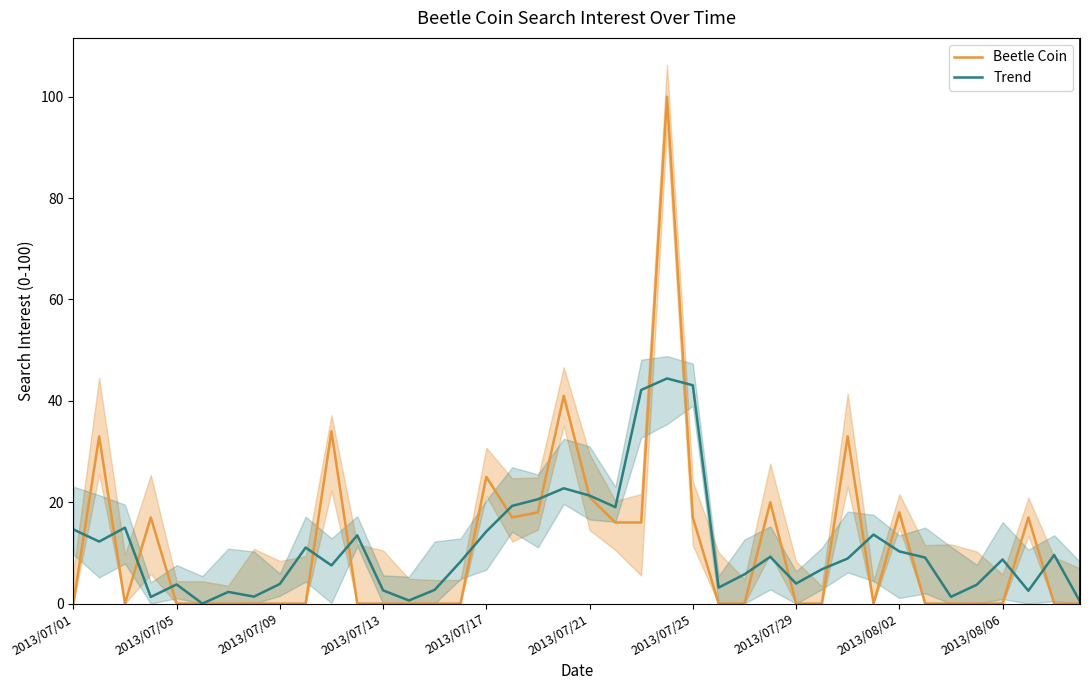

List the series in order of their peak value, highest first.

Beetle Coin, Trend